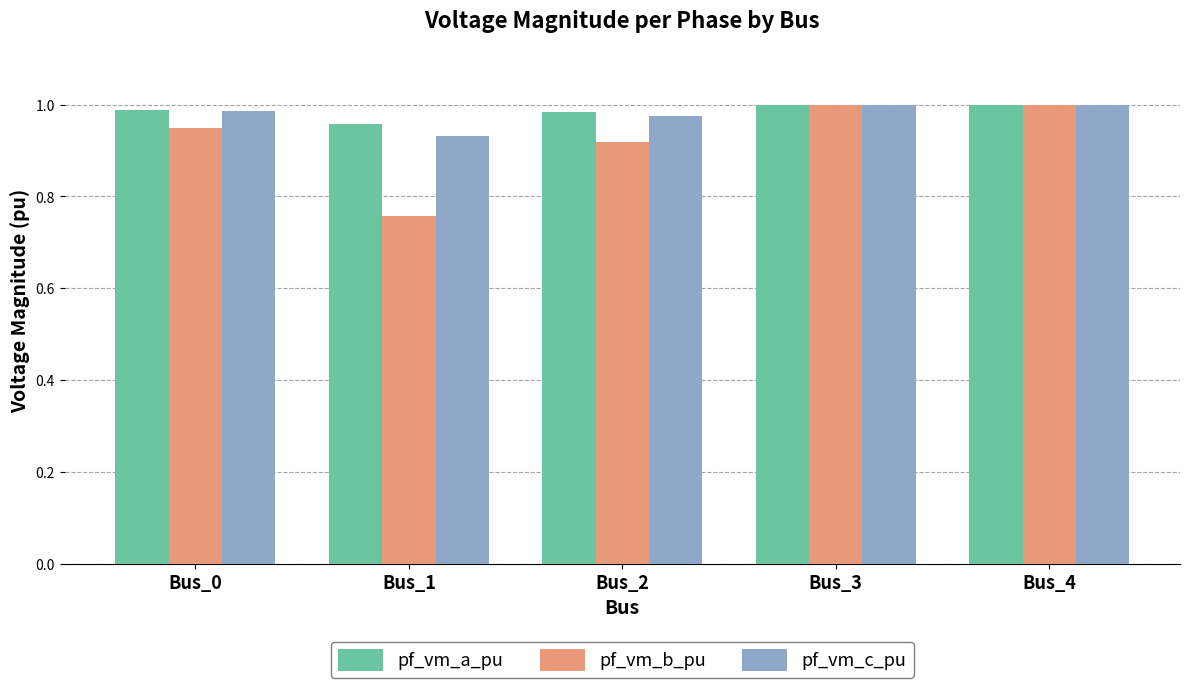

Is it true that pf_vm_c_pu equals 1.0 at Bus_4?

True